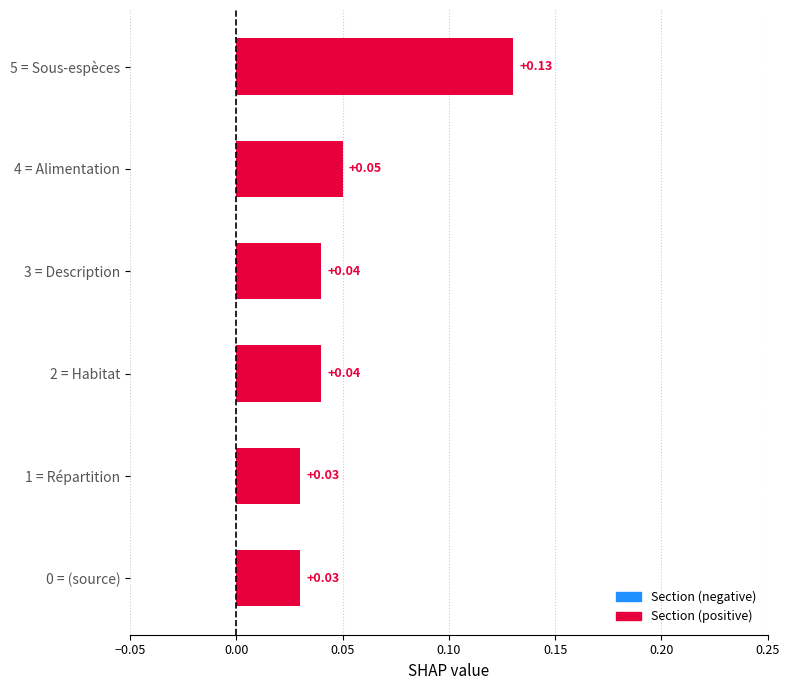

Between 0 = (source) and 5 = Sous-espèces, which is larger?

5 = Sous-espèces